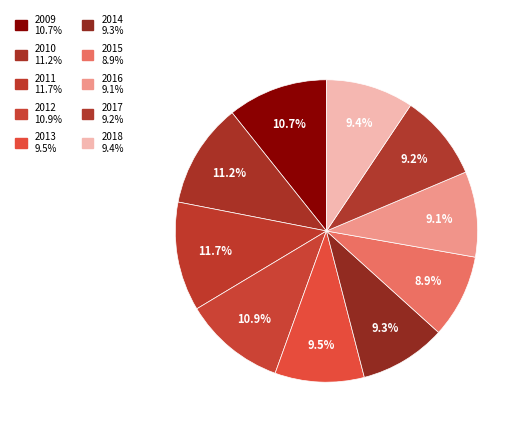

Do 2017 and 2010 together represent more than half of the pie?

No